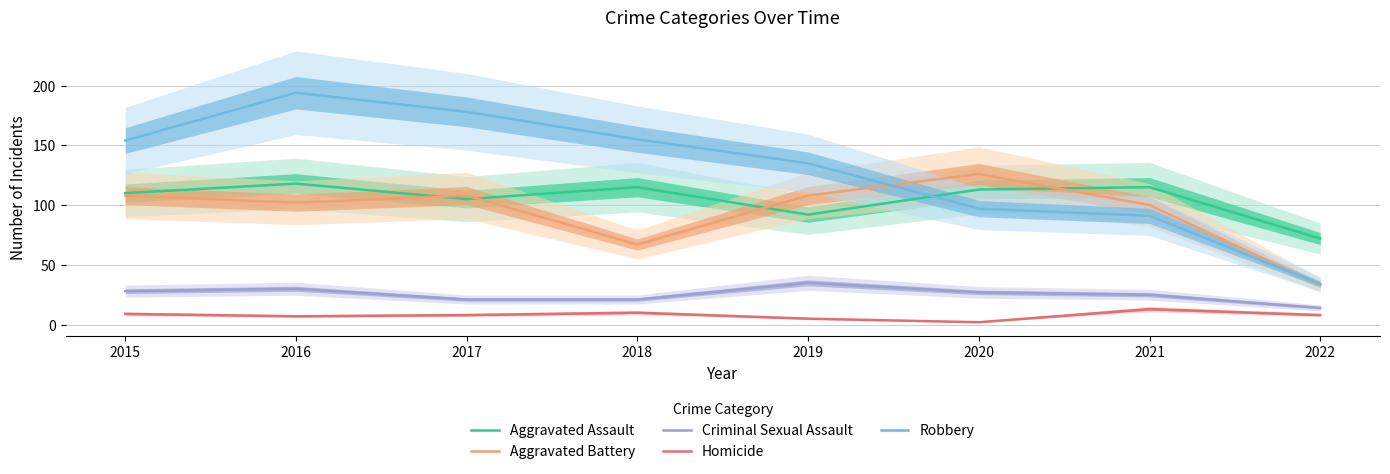

What is the difference between the second highest and second lowest values in the Robbery series?

87